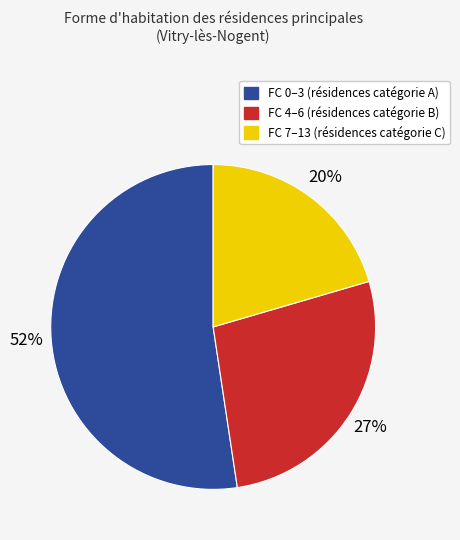

What percentage is the FC 7–13 (résidences catégorie C) slice, to the nearest percent?

20%